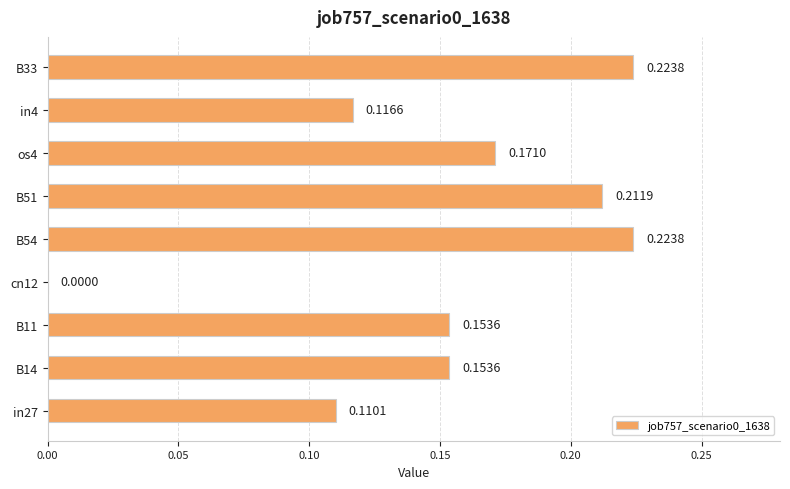

Does the chart contain stacked bars?

No